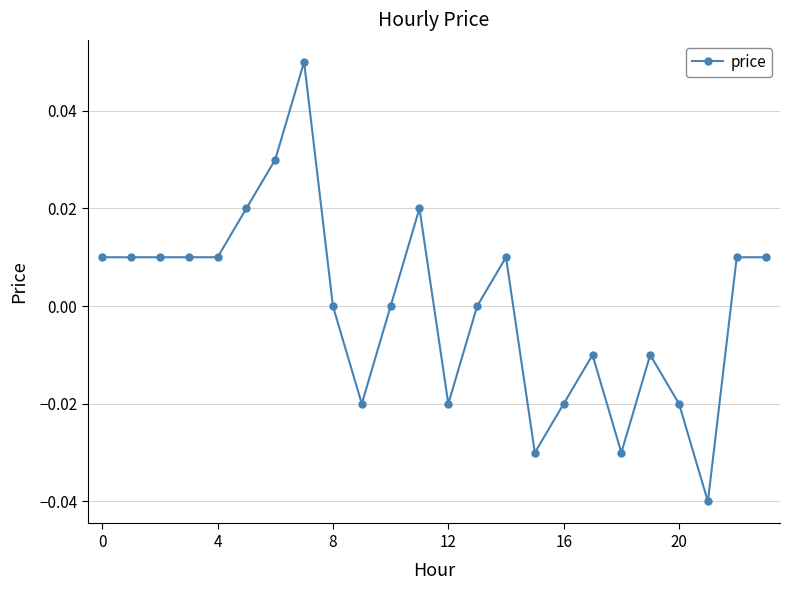

True or false: the data has more than 2 interior local peaks.

True